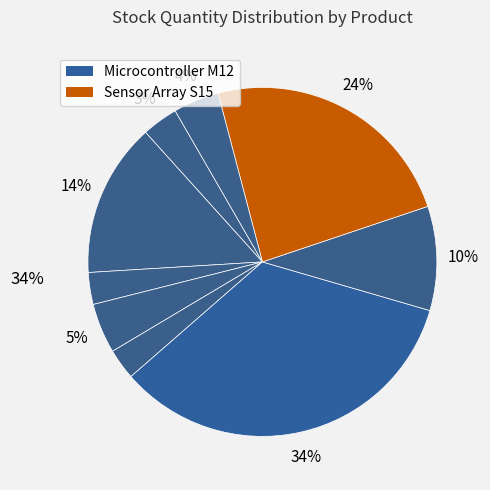

Count the number of slices in the pie.

9